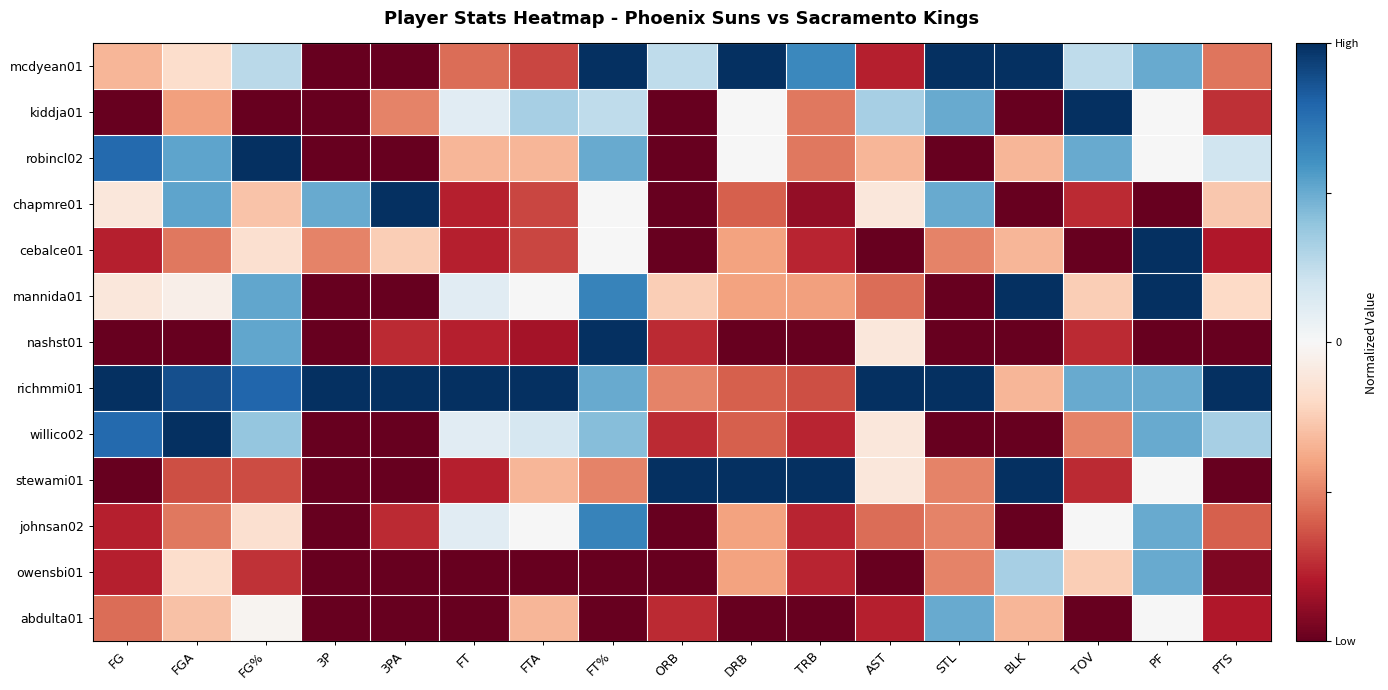

Rank the series at PTS from lowest to highest value.

nashst01, stewami01, owensbi01, cebalce01, abdulta01, kiddja01, johnsan02, mcdyean01, chapmre01, mannida01, robincl02, willico02, richmmi01